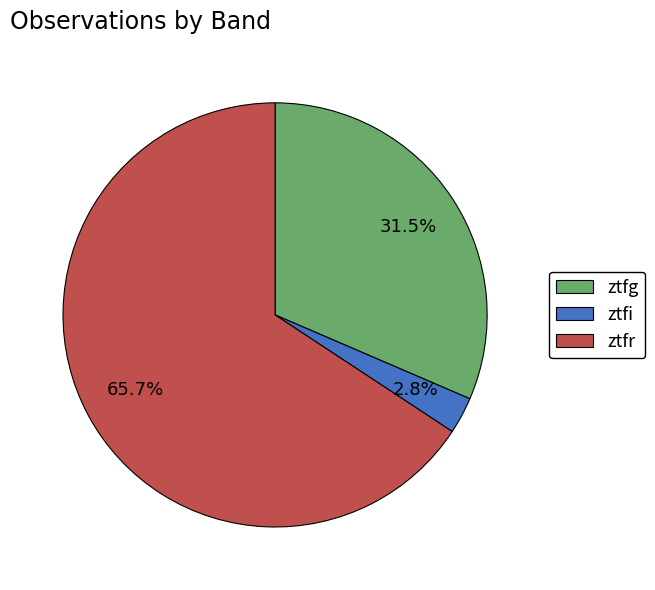

Which category accounts for the majority?

ztfr